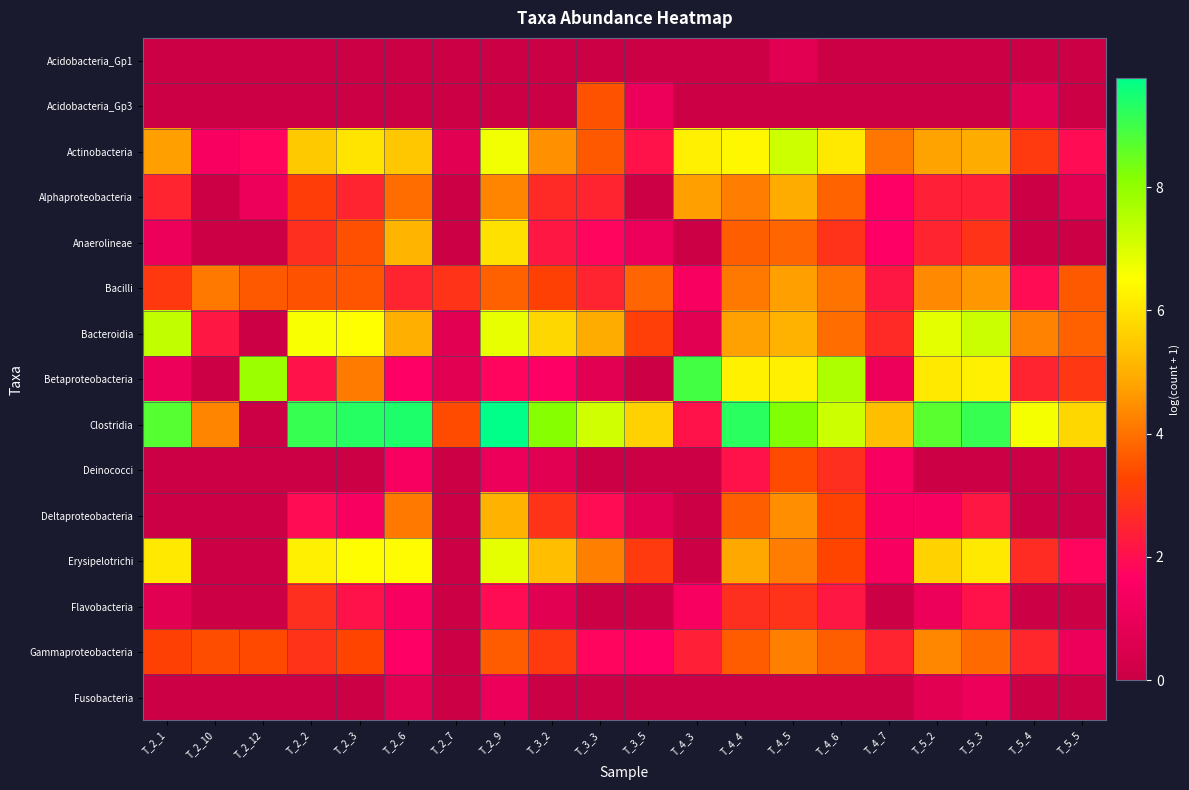

Reading left to right, transcribe all the data shown in this chart.

Acidobacteria_Gp1: T_2_1=0.0	T_2_10=0.0	T_2_12=0.0	T_2_2=0.0	T_2_3=0.0	T_2_6=0.0	T_2_7=0.0	T_2_9=0.0	T_3_2=0.0	T_3_3=0.0	T_3_5=0.0	T_4_3=0.0	T_4_4=0.0	T_4_5=0.7	T_4_6=0.0	T_4_7=0.0	T_5_2=0.0	T_5_3=0.0	T_5_4=0.0	T_5_5=0.0
Acidobacteria_Gp3: T_2_1=0.0	T_2_10=0.0	T_2_12=0.0	T_2_2=0.0	T_2_3=0.0	T_2_6=0.0	T_2_7=0.0	T_2_9=0.0	T_3_2=0.0	T_3_3=3.5	T_3_5=1.1	T_4_3=0.0	T_4_4=0.0	T_4_5=0.0	T_4_6=0.0	T_4_7=0.0	T_5_2=0.0	T_5_3=0.0	T_5_4=0.7	T_5_5=0.0
Actinobacteria: T_2_1=4.7	T_2_10=1.4	T_2_12=1.8	T_2_2=5.5	T_2_3=6.0	T_2_6=5.4	T_2_7=0.7	T_2_9=6.7	T_3_2=4.5	T_3_3=3.6	T_3_5=2.1	T_4_3=6.2	T_4_4=6.4	T_4_5=7.2	T_4_6=6.1	T_4_7=4.1	T_5_2=4.8	T_5_3=4.9	T_5_4=3.0	T_5_5=1.9
Alphaproteobacteria: T_2_1=2.5	T_2_10=0.0	T_2_12=1.1	T_2_2=3.1	T_2_3=2.5	T_2_6=3.9	T_2_7=0.0	T_2_9=4.3	T_3_2=2.6	T_3_3=2.5	T_3_5=0.0	T_4_3=4.7	T_4_4=4.2	T_4_5=4.9	T_4_6=3.8	T_4_7=1.6	T_5_2=2.4	T_5_3=2.4	T_5_4=0.0	T_5_5=0.7
Anaerolineae: T_2_1=1.1	T_2_10=0.0	T_2_12=0.0	T_2_2=2.8	T_2_3=3.5	T_2_6=5.1	T_2_7=0.0	T_2_9=5.9	T_3_2=2.2	T_3_3=1.8	T_3_5=1.1	T_4_3=0.0	T_4_4=3.7	T_4_5=3.8	T_4_6=2.8	T_4_7=1.6	T_5_2=2.5	T_5_3=2.9	T_5_4=0.0	T_5_5=0.0
Bacilli: T_2_1=3.0	T_2_10=4.1	T_2_12=3.6	T_2_2=3.5	T_2_3=3.5	T_2_6=2.5	T_2_7=2.9	T_2_9=3.7	T_3_2=3.2	T_3_3=2.5	T_3_5=3.8	T_4_3=1.4	T_4_4=4.1	T_4_5=4.7	T_4_6=4.0	T_4_7=2.2	T_5_2=4.4	T_5_3=4.6	T_5_4=1.9	T_5_5=3.6
Bacteroidia: T_2_1=7.3	T_2_10=2.2	T_2_12=0.0	T_2_2=6.6	T_2_3=6.5	T_2_6=5.0	T_2_7=0.7	T_2_9=6.8	T_3_2=5.8	T_3_3=4.9	T_3_5=3.1	T_4_3=0.7	T_4_4=4.8	T_4_5=5.1	T_4_6=3.9	T_4_7=2.6	T_5_2=6.9	T_5_3=7.2	T_5_4=4.3	T_5_5=3.7
Betaproteobacteria: T_2_1=1.1	T_2_10=0.0	T_2_12=7.8	T_2_2=2.1	T_2_3=4.1	T_2_6=1.6	T_2_7=0.7	T_2_9=1.8	T_3_2=1.6	T_3_3=0.7	T_3_5=0.0	T_4_3=9.0	T_4_4=6.3	T_4_5=6.2	T_4_6=7.6	T_4_7=1.1	T_5_2=6.1	T_5_3=6.2	T_5_4=2.5	T_5_5=2.9
Clostridia: T_2_1=8.7	T_2_10=4.3	T_2_12=0.0	T_2_2=9.1	T_2_3=9.3	T_2_6=9.4	T_2_7=3.4	T_2_9=9.8	T_3_2=8.1	T_3_3=7.2	T_3_5=5.6	T_4_3=2.1	T_4_4=9.3	T_4_5=8.2	T_4_6=7.2	T_4_7=5.3	T_5_2=8.7	T_5_3=9.1	T_5_4=6.6	T_5_5=5.7
Deinococci: T_2_1=0.0	T_2_10=0.0	T_2_12=0.0	T_2_2=0.0	T_2_3=0.0	T_2_6=1.4	T_2_7=0.0	T_2_9=1.1	T_3_2=0.7	T_3_3=0.0	T_3_5=0.0	T_4_3=0.0	T_4_4=2.1	T_4_5=3.4	T_4_6=2.8	T_4_7=1.4	T_5_2=0.0	T_5_3=0.0	T_5_4=0.0	T_5_5=0.0
Deltaproteobacteria: T_2_1=0.0	T_2_10=0.0	T_2_12=0.0	T_2_2=1.9	T_2_3=1.4	T_2_6=4.1	T_2_7=0.0	T_2_9=5.1	T_3_2=2.9	T_3_3=1.9	T_3_5=0.7	T_4_3=0.0	T_4_4=3.7	T_4_5=4.4	T_4_6=3.2	T_4_7=1.4	T_5_2=1.4	T_5_3=2.2	T_5_4=0.0	T_5_5=0.0
Erysipelotrichi: T_2_1=6.1	T_2_10=0.0	T_2_12=0.0	T_2_2=6.2	T_2_3=6.5	T_2_6=6.4	T_2_7=0.0	T_2_9=6.8	T_3_2=5.3	T_3_3=4.2	T_3_5=3.0	T_4_3=0.0	T_4_4=4.9	T_4_5=4.2	T_4_6=3.3	T_4_7=1.4	T_5_2=5.7	T_5_3=6.1	T_5_4=2.7	T_5_5=1.8
Flavobacteria: T_2_1=0.7	T_2_10=0.0	T_2_12=0.0	T_2_2=2.8	T_2_3=2.1	T_2_6=1.4	T_2_7=0.0	T_2_9=1.9	T_3_2=0.7	T_3_3=0.0	T_3_5=0.0	T_4_3=1.4	T_4_4=2.8	T_4_5=2.8	T_4_6=2.2	T_4_7=0.0	T_5_2=1.1	T_5_3=2.1	T_5_4=0.0	T_5_5=0.0
Gammaproteobacteria: T_2_1=3.2	T_2_10=3.4	T_2_12=3.3	T_2_2=2.9	T_2_3=3.3	T_2_6=1.6	T_2_7=0.0	T_2_9=3.6	T_3_2=3.0	T_3_3=1.8	T_3_5=1.6	T_4_3=2.4	T_4_4=3.6	T_4_5=4.2	T_4_6=3.7	T_4_7=2.5	T_5_2=4.3	T_5_3=3.9	T_5_4=2.6	T_5_5=1.1
Fusobacteria: T_2_1=0.0	T_2_10=0.0	T_2_12=0.0	T_2_2=0.0	T_2_3=0.0	T_2_6=0.7	T_2_7=0.0	T_2_9=1.1	T_3_2=0.0	T_3_3=0.0	T_3_5=0.0	T_4_3=0.0	T_4_4=0.0	T_4_5=0.0	T_4_6=0.0	T_4_7=0.0	T_5_2=0.7	T_5_3=1.1	T_5_4=0.0	T_5_5=0.0